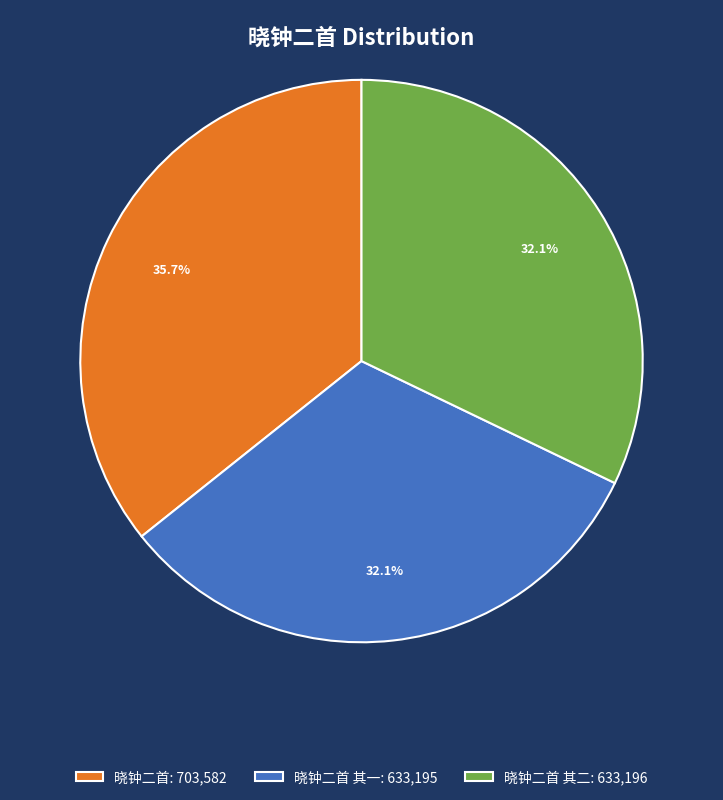

How many slices are in this pie chart?

3